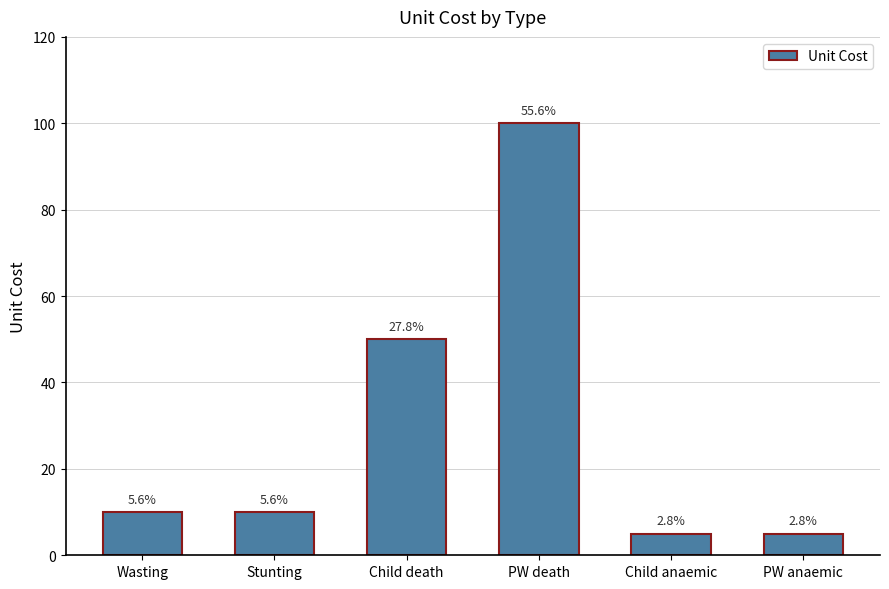

What is the difference between the maximum and second lowest values?

95